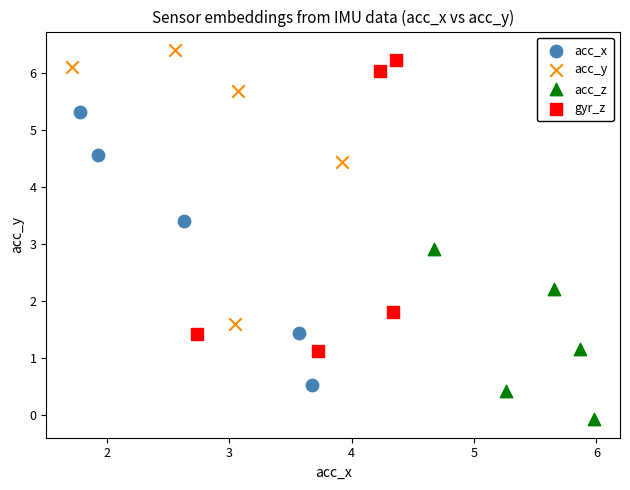

Which series reaches the minimum Y coordinate?

acc_z